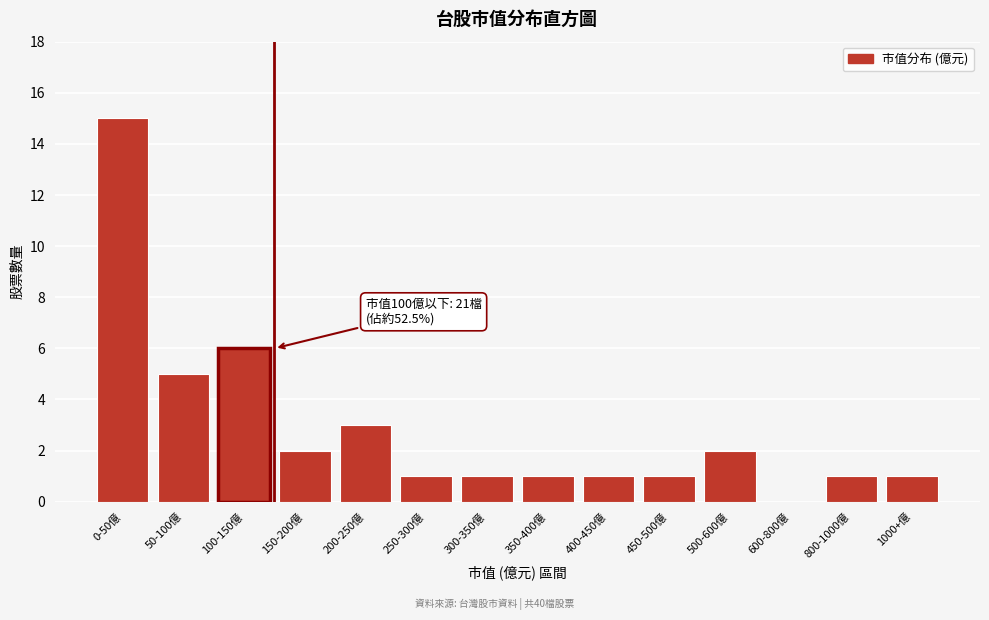

Reading left to right, transcribe all the data shown in this chart.

0-50億=15	50-100億=5	100-150億=6	150-200億=2	200-250億=3	250-300億=1	300-350億=1	350-400億=1	400-450億=1	450-500億=1	500-600億=2	600-800億=0	800-1000億=1	1000+億=1